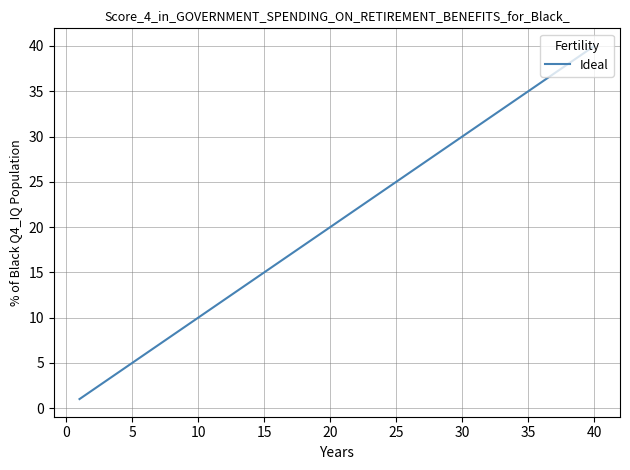

What is the sum of all values?

820